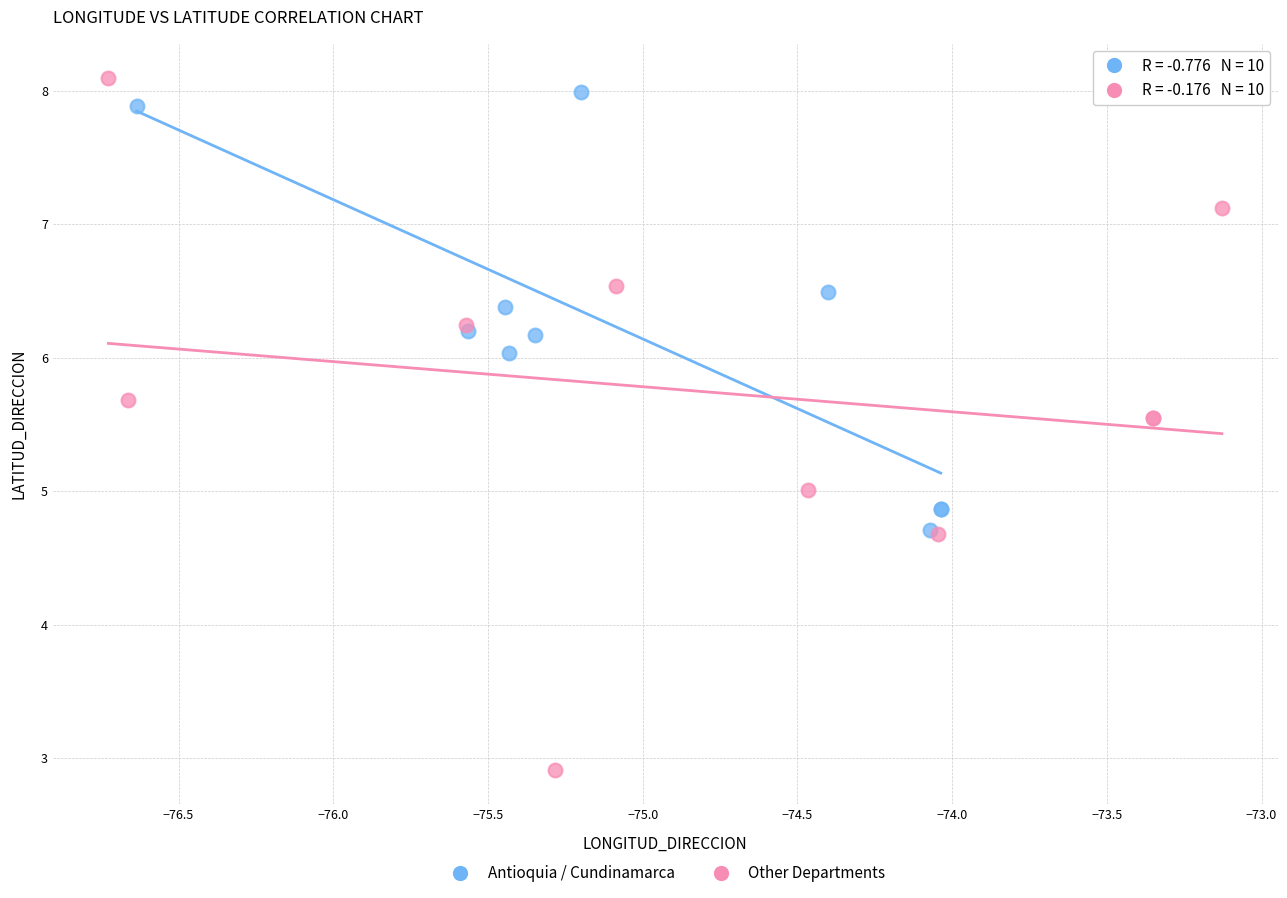

Which series reaches the minimum Y coordinate?

Other Departments